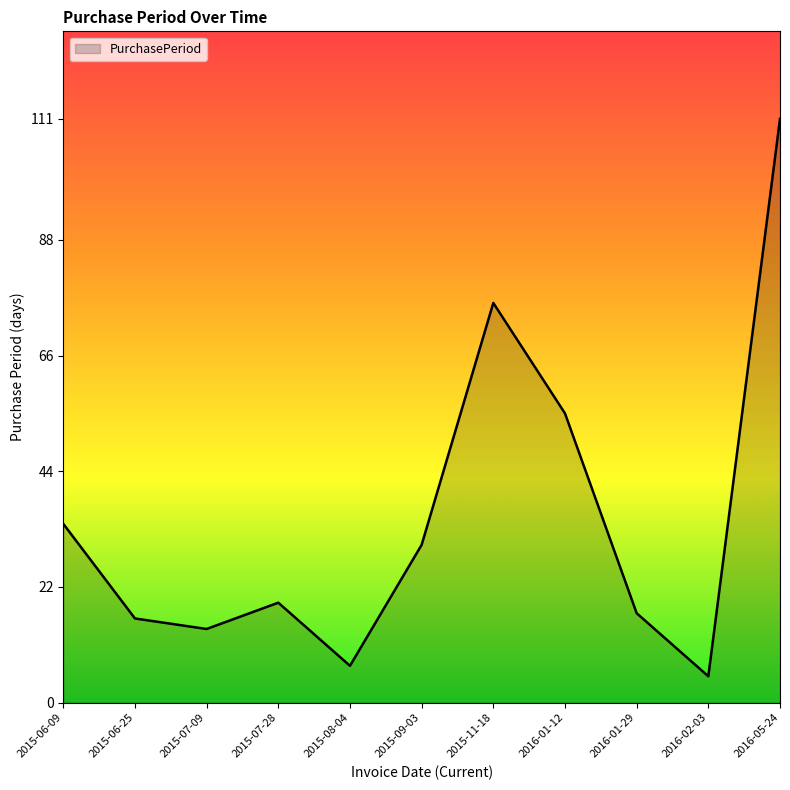

What position from the left is 2016-02-03?

10